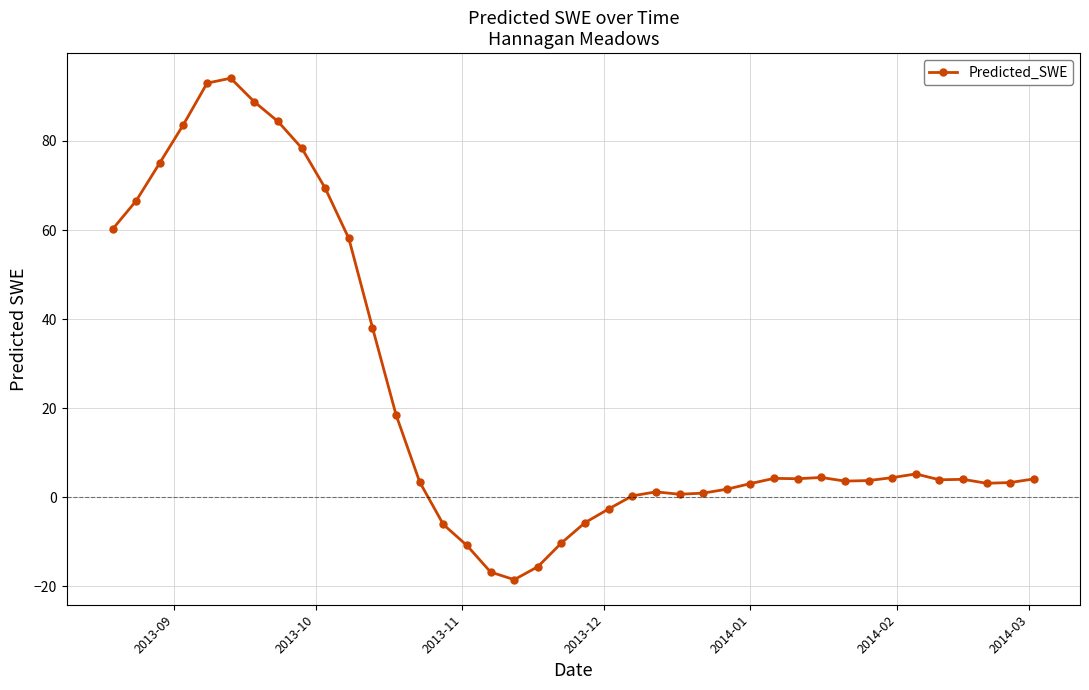

What is the maximum value shown in the chart?

94.1